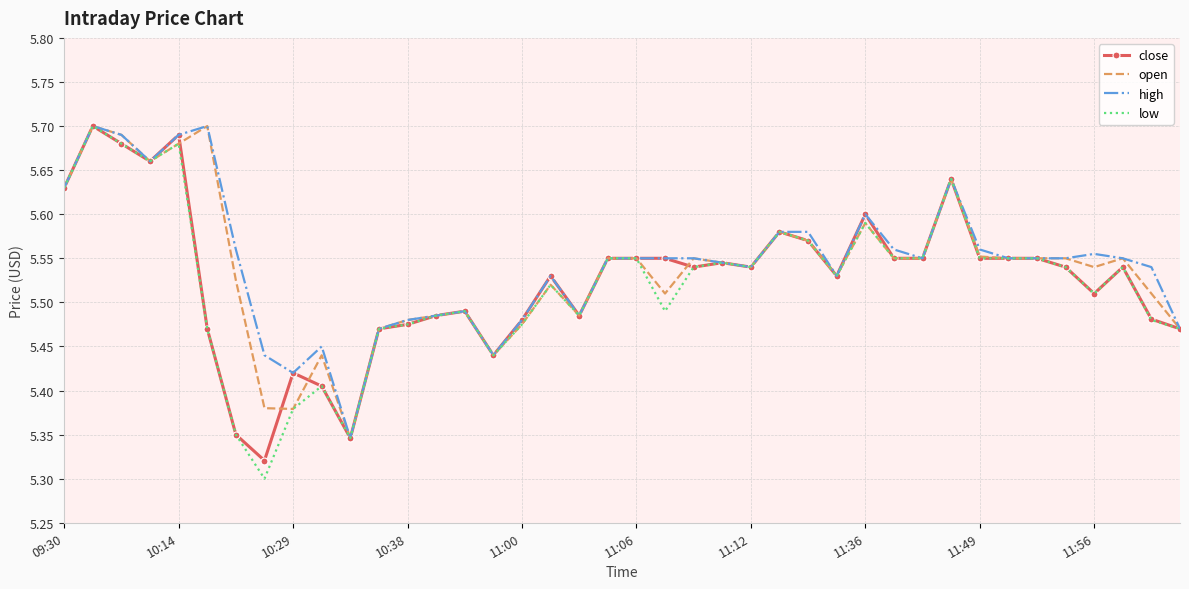

Which series has the widest spread of values?

low